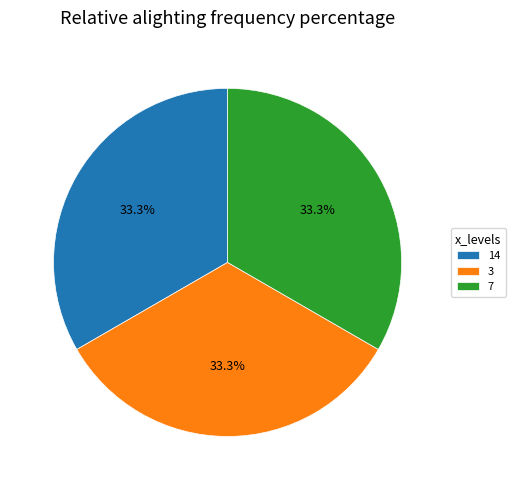

Approximately how many times larger is the value at 3 compared to 7?

1.0